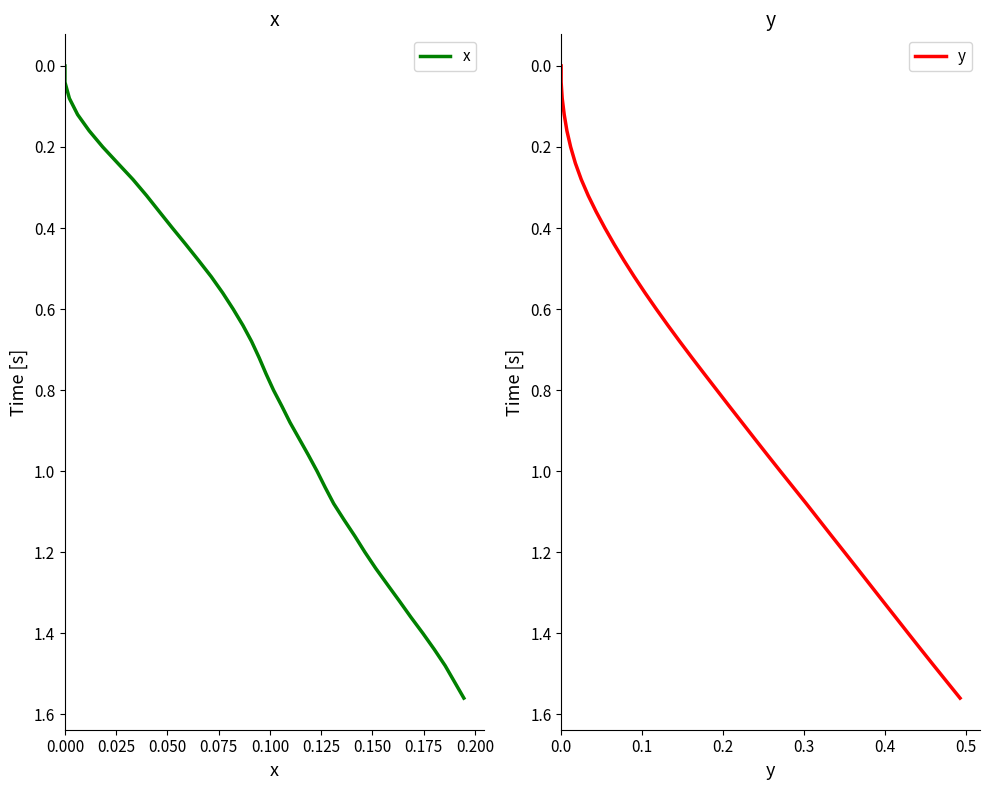

What are all the series names shown in the legend?

x, y